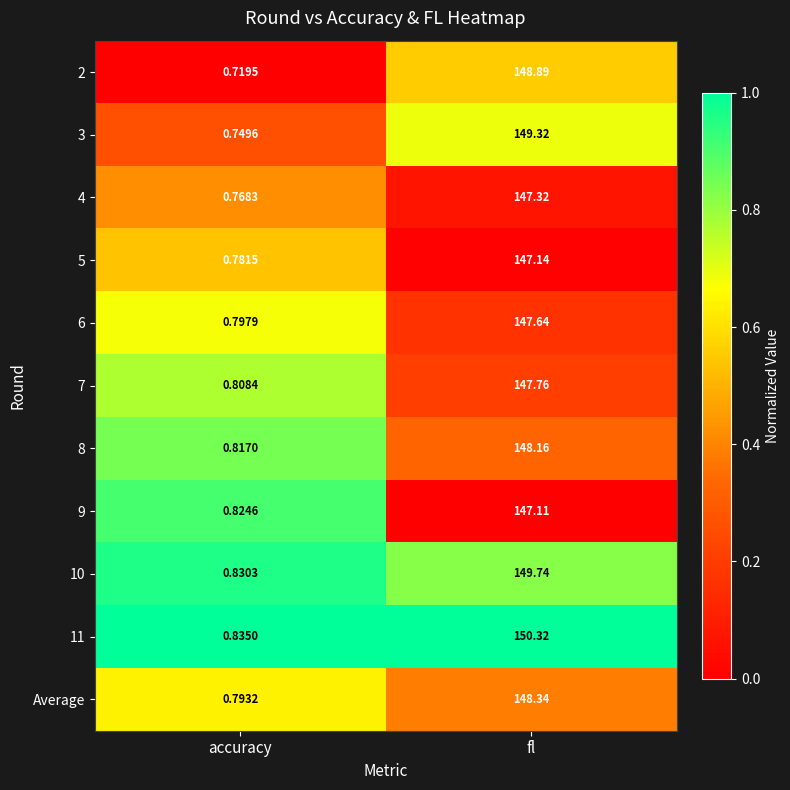

What is the total value across all series at accuracy?

8.7